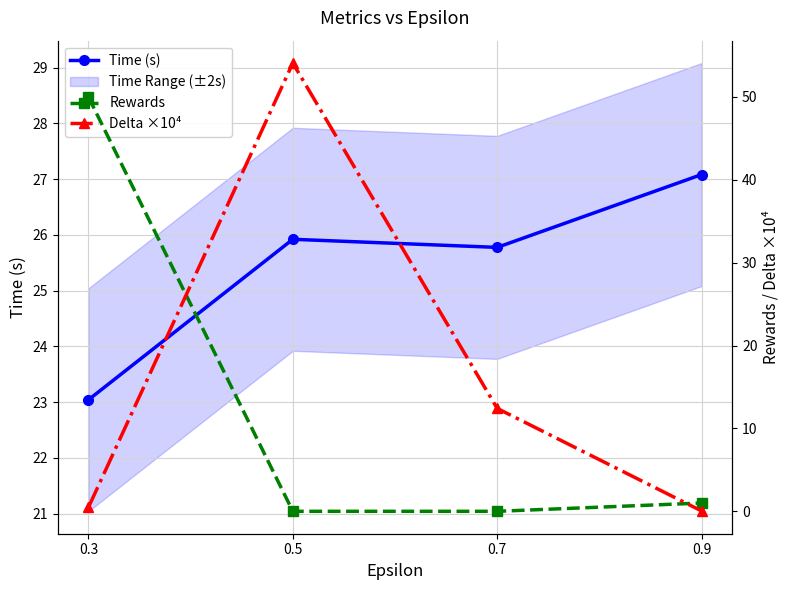

Reading left to right, list all the values displayed in this chart.

Time (s): 23.0	25.9	25.8	27.1
Rewards: 50.0	0.0	0.0	1.0
Delta ×10⁴: 0.5	54.1	12.4	0.0